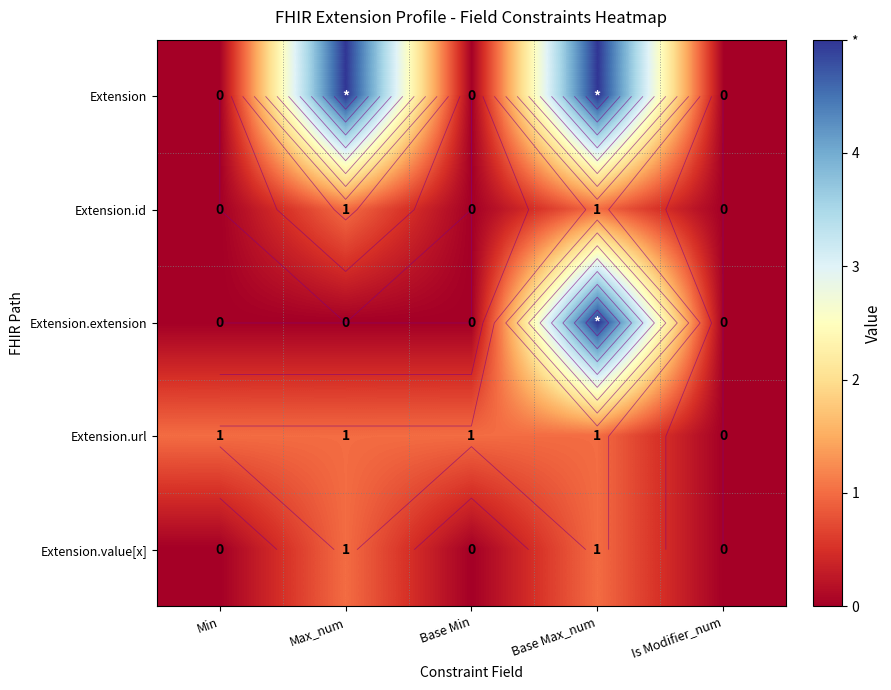

Count the Extension.extension values in the range 0 to 1.

4